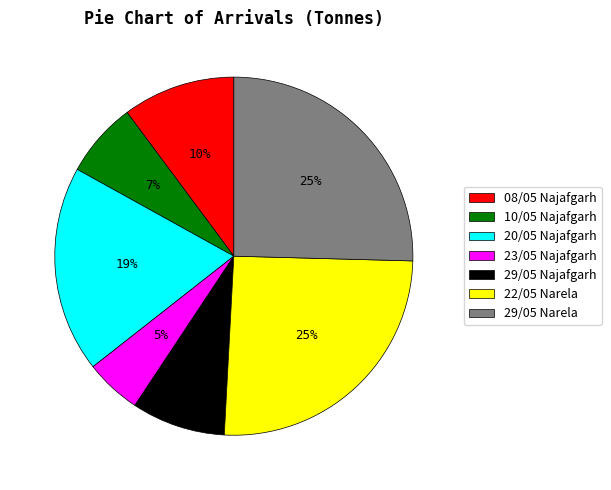

What is the smallest slice in the pie chart?

23/05 Najafgarh